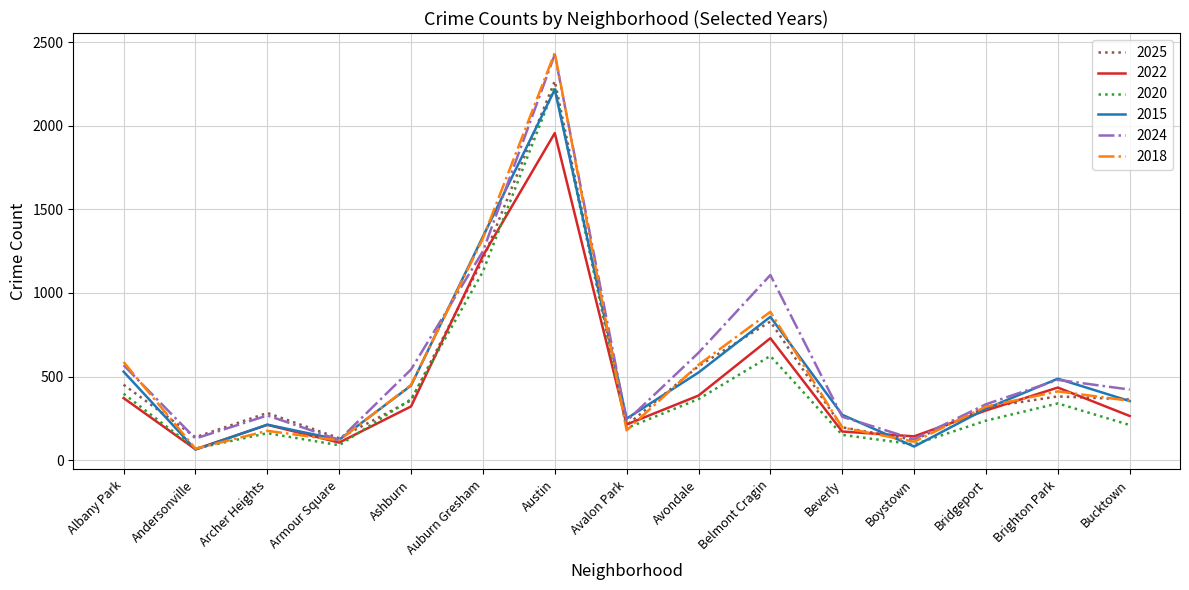

The 2015 series shows 1337 at Auburn Gresham. True or false?

True